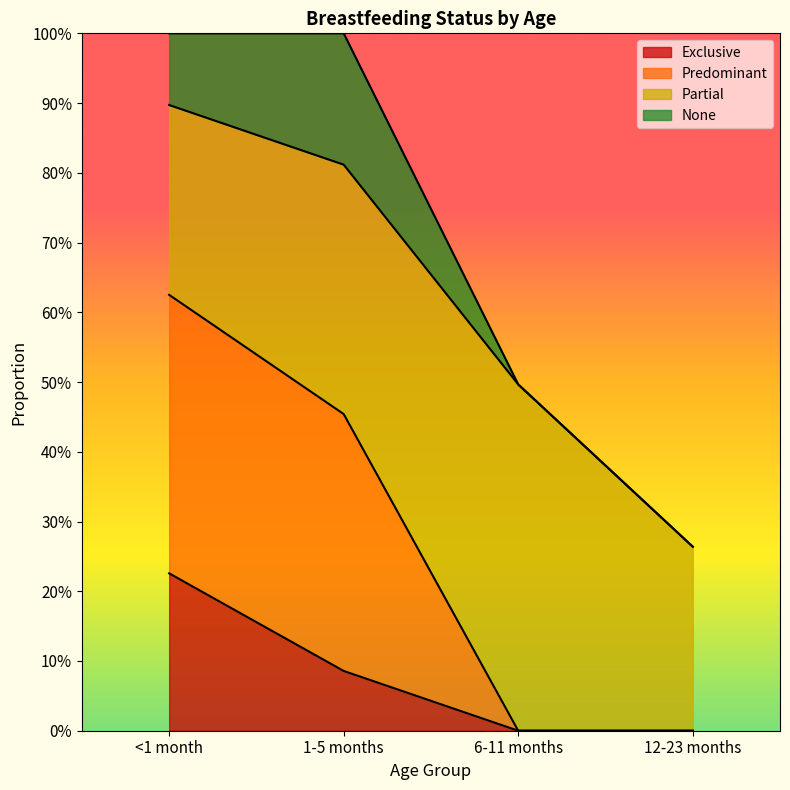

What is the label of the 3rd point from the right?

1-5 months